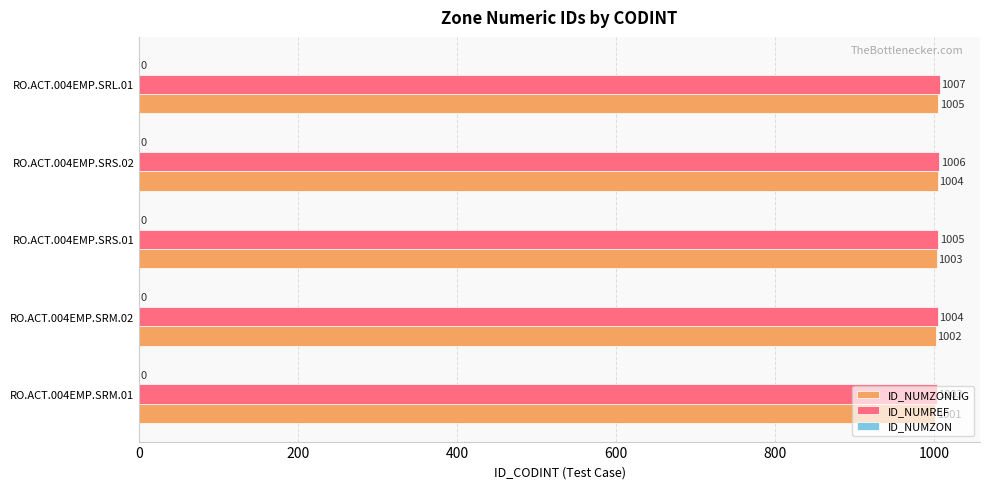

What is the minimum value shown in the chart?

1001